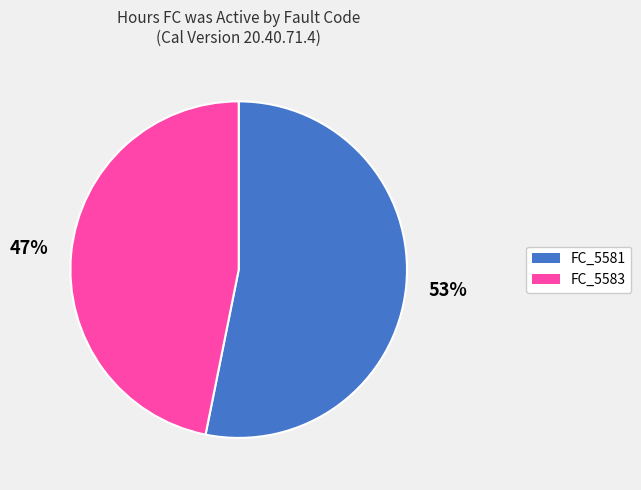

Is there any slice that represents more than half of the pie?

Yes